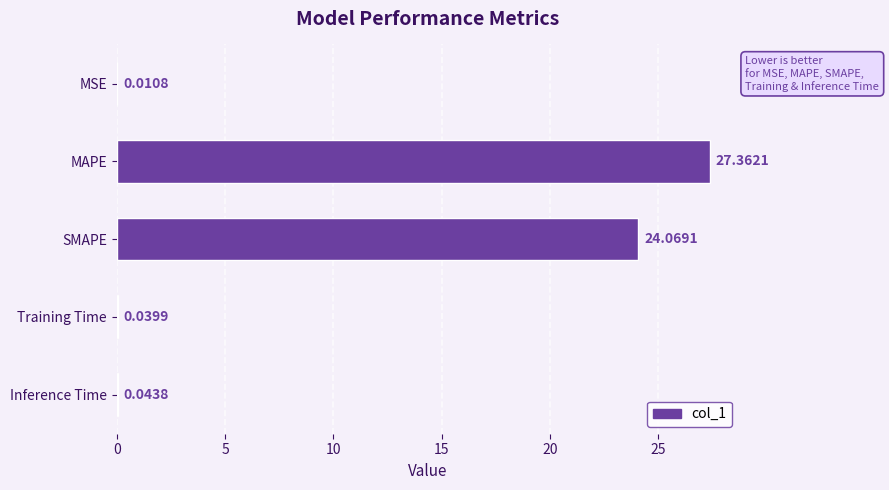

Are the bars horizontal?

Yes